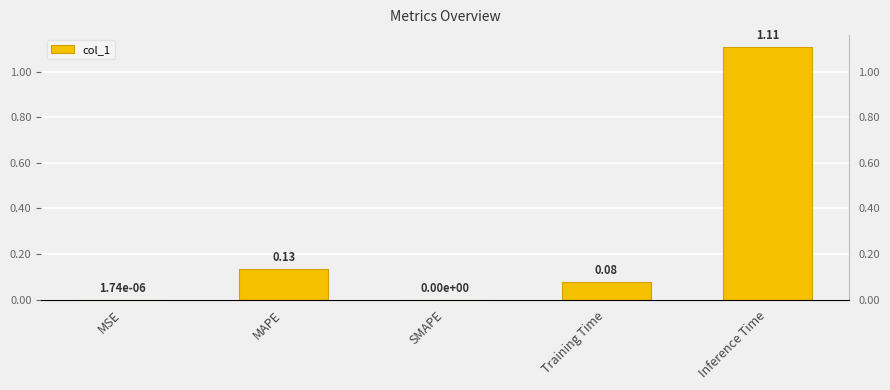

Read the value at Training Time.

0.1